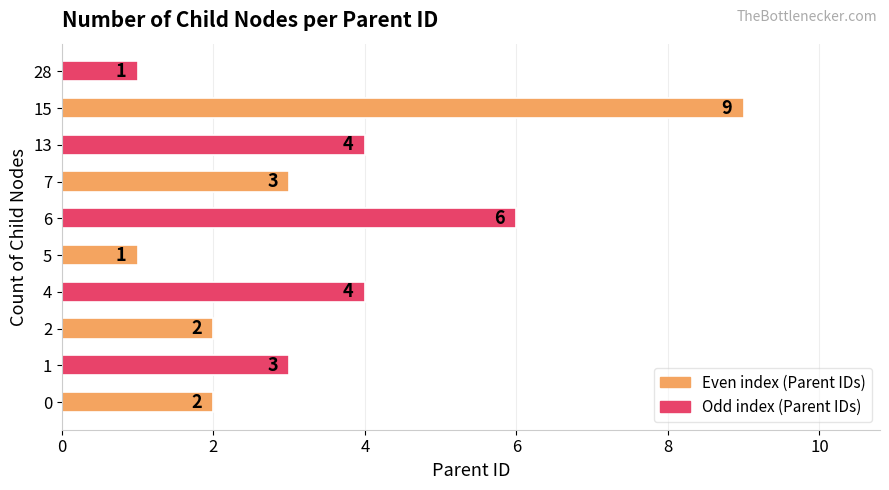

The value at 13 is 7. True or false?

False